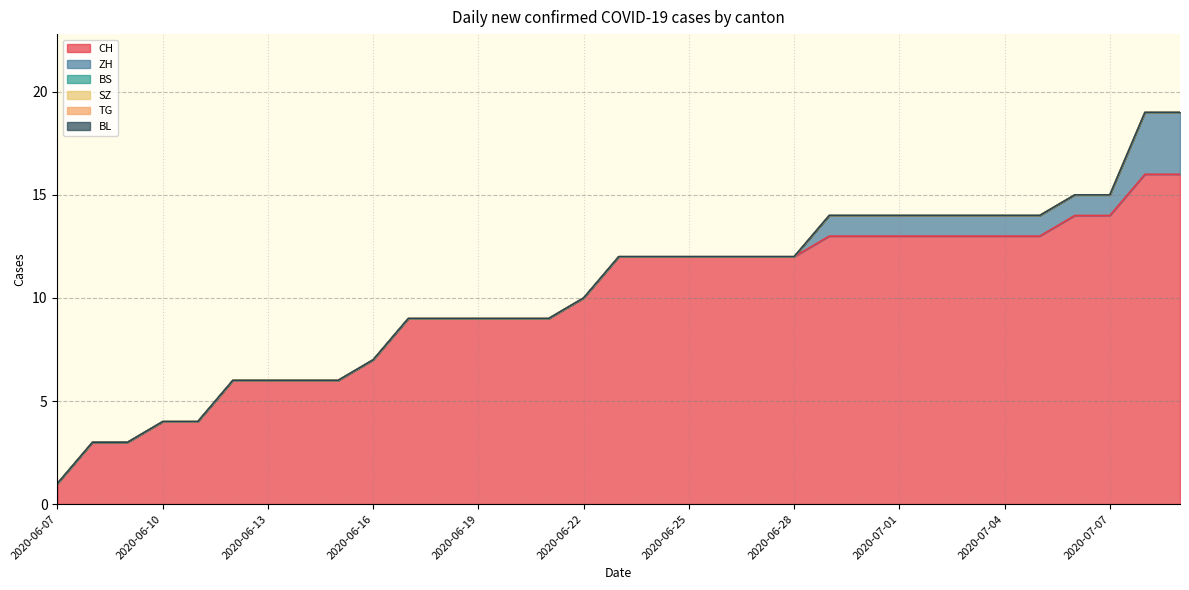

True or false: SZ and BS intersect in this chart.

False